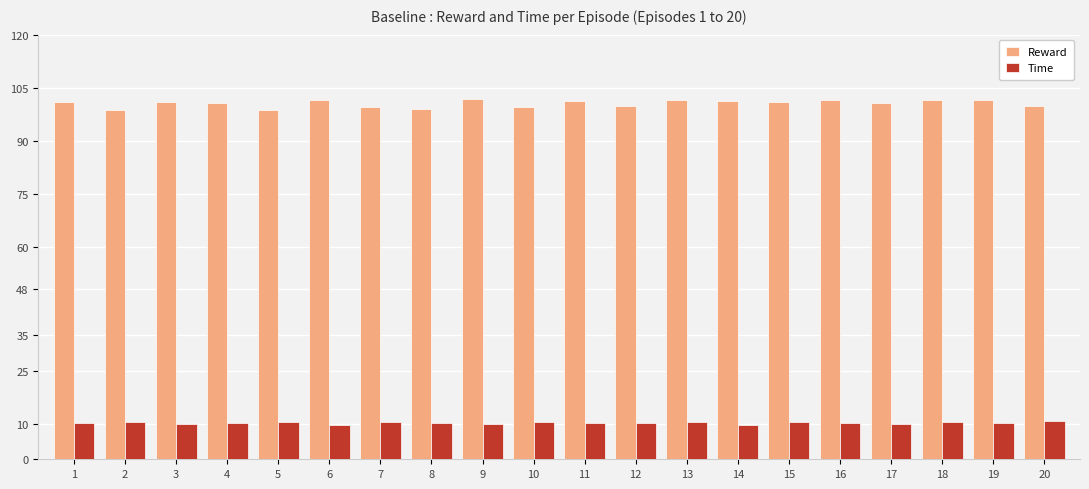

Is the value of Time at 7 greater than the value of Reward at 20?

No